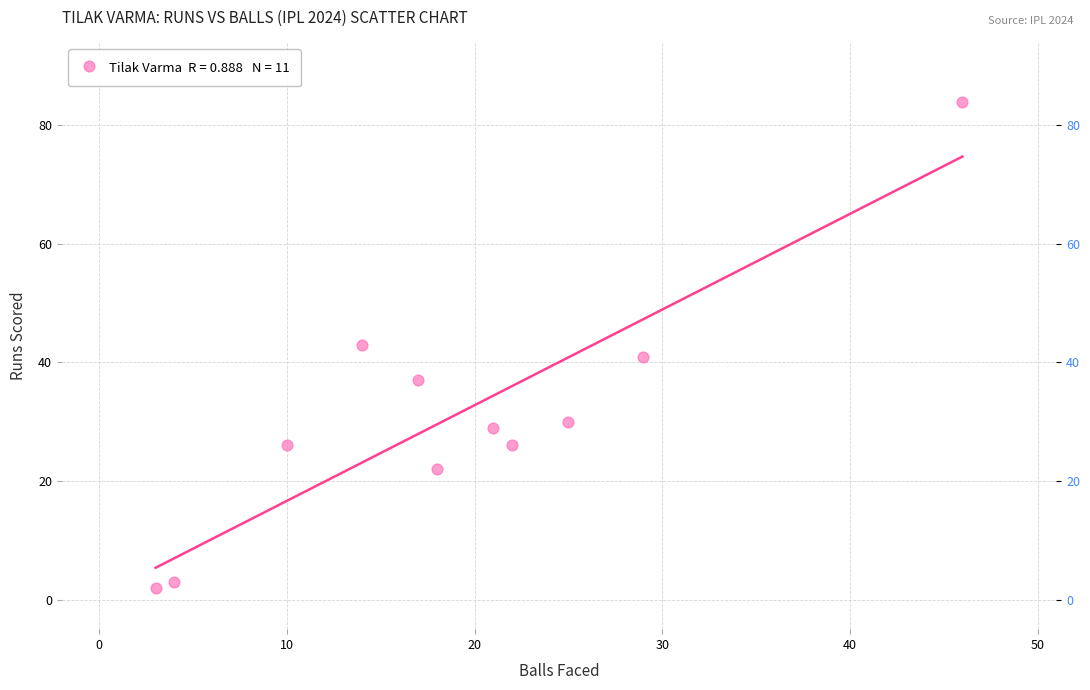

What is the range of Y values (max minus min)?

82